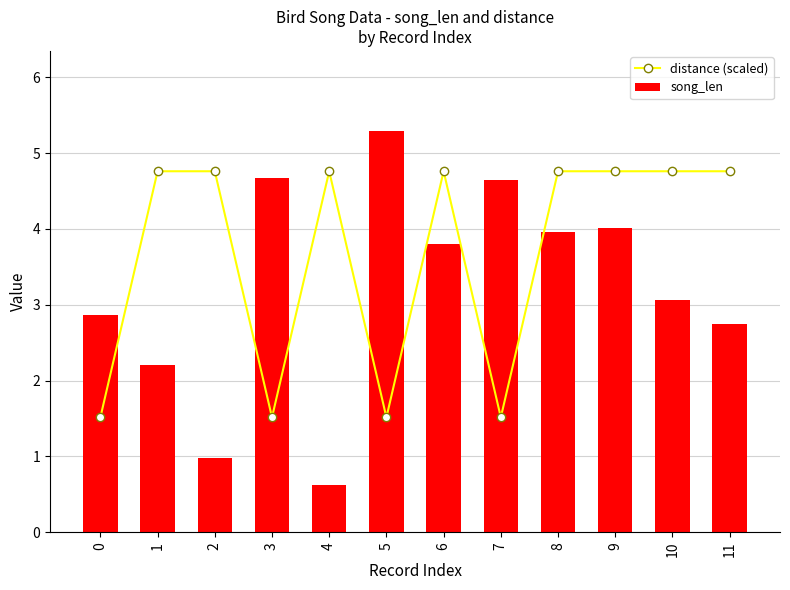

Reading left to right, what are all the values shown in this chart?

distance (scaled): 0=1.5	1=4.8	2=4.8	3=1.5	4=4.8	5=1.5	6=4.8	7=1.5	8=4.8	9=4.8	10=4.8	11=4.8
song_len: 0=2.9	1=2.2	2=1.0	3=4.7	4=0.6	5=5.3	6=3.8	7=4.7	8=4.0	9=4.0	10=3.1	11=2.7